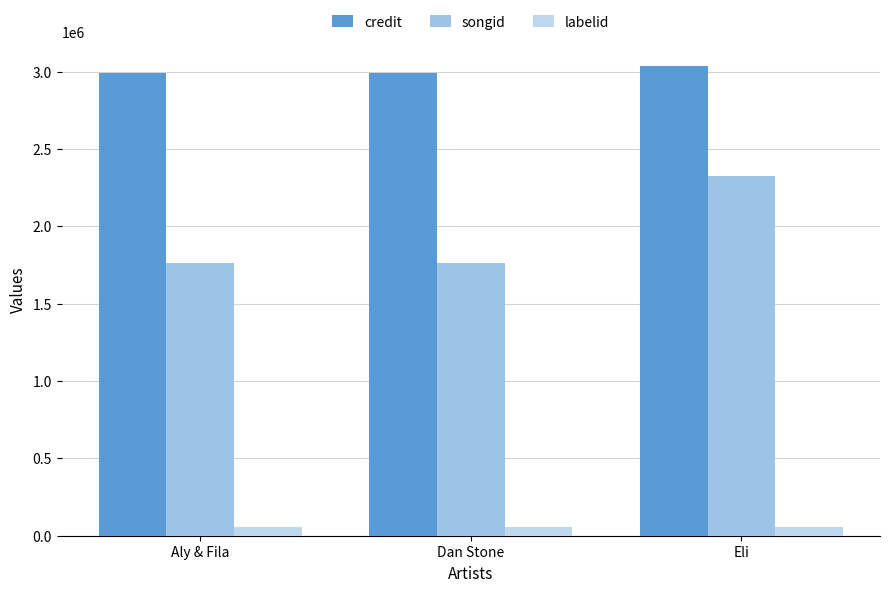

What is the average value of the credit series?

3008054